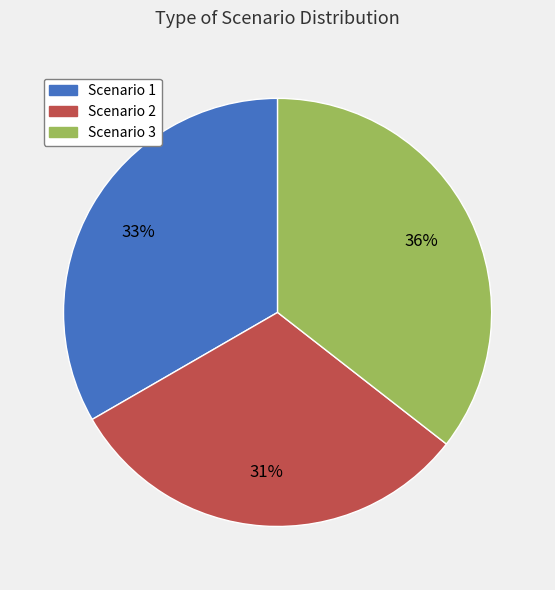

To the nearest percent, what is the average slice percentage?

33%